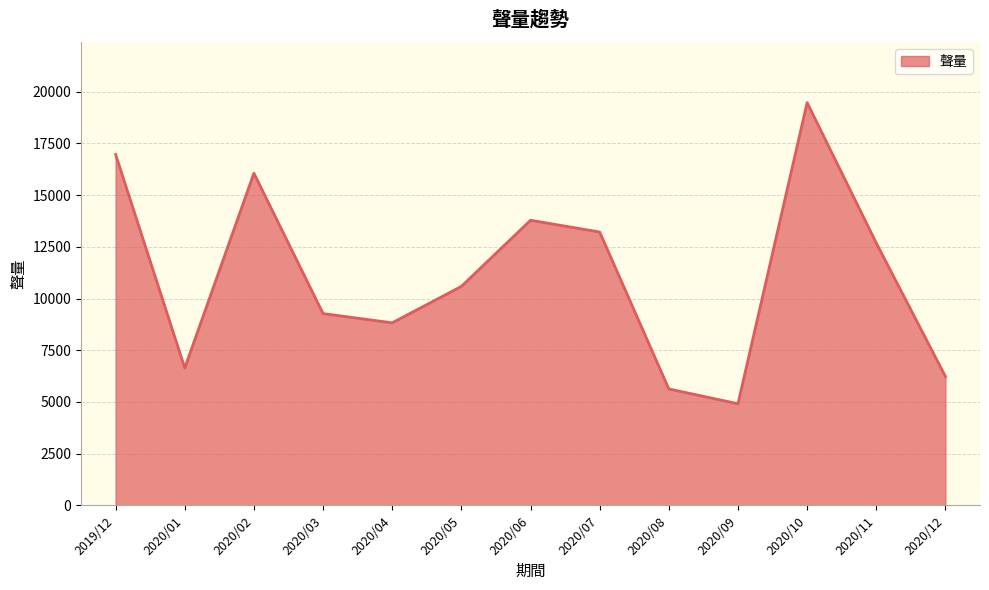

The value at 2020/03 is 15151. True or false?

False